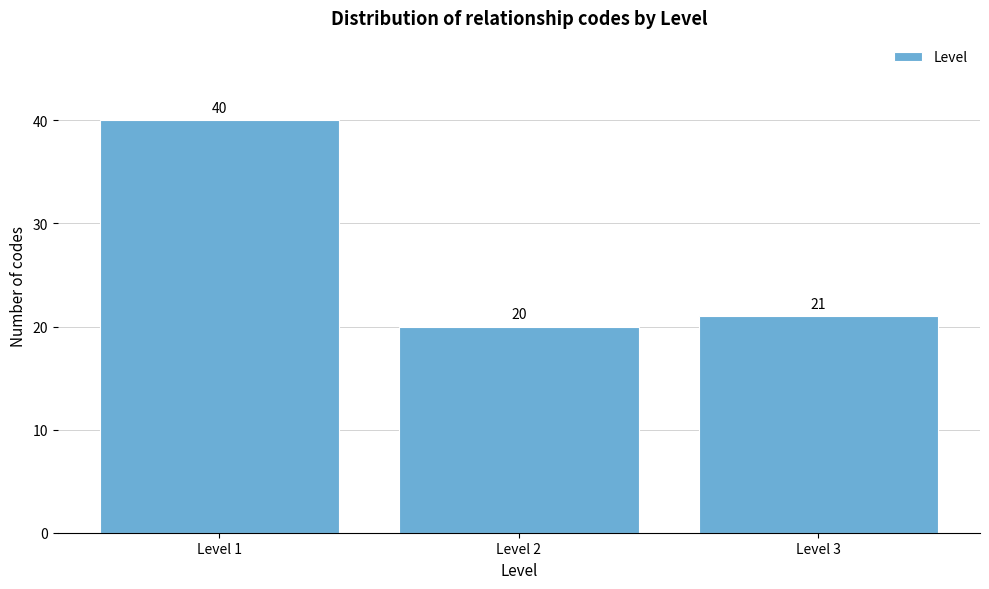

Reading left to right, extract all data points from this chart.

40	20	21